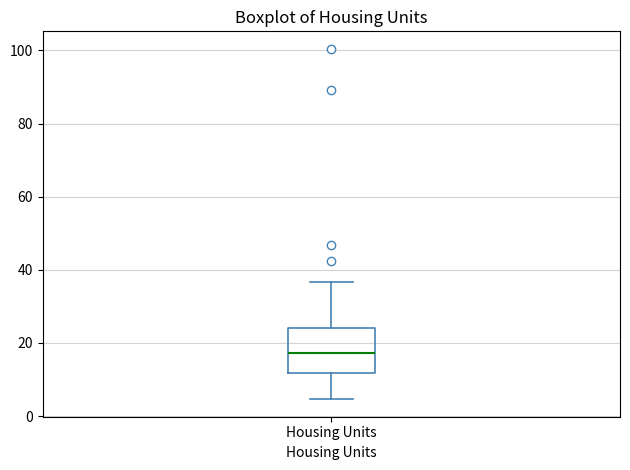

Read this box plot against the y-axis: the position of the median line, the range covered by the box, and the ends of both whiskers. The values are not printed on the chart, so give them approximately, as read against the axis.

median 18, box 12 to 24, whiskers 4 to 36